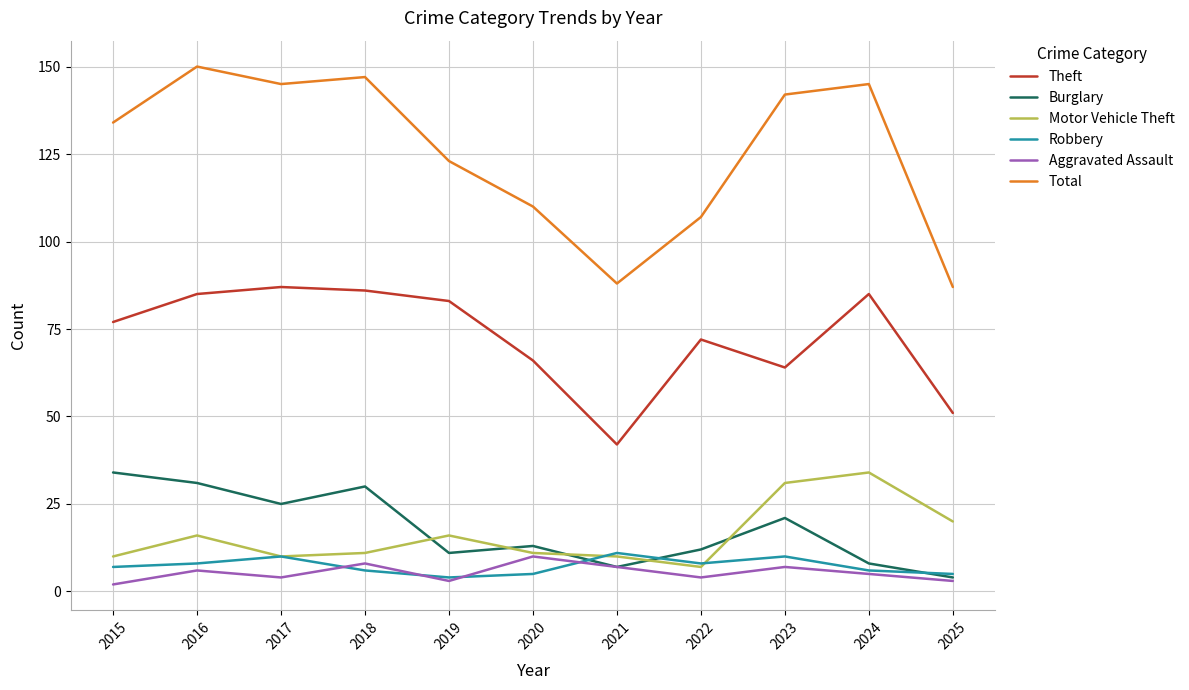

What is the average value of the Theft series?

73